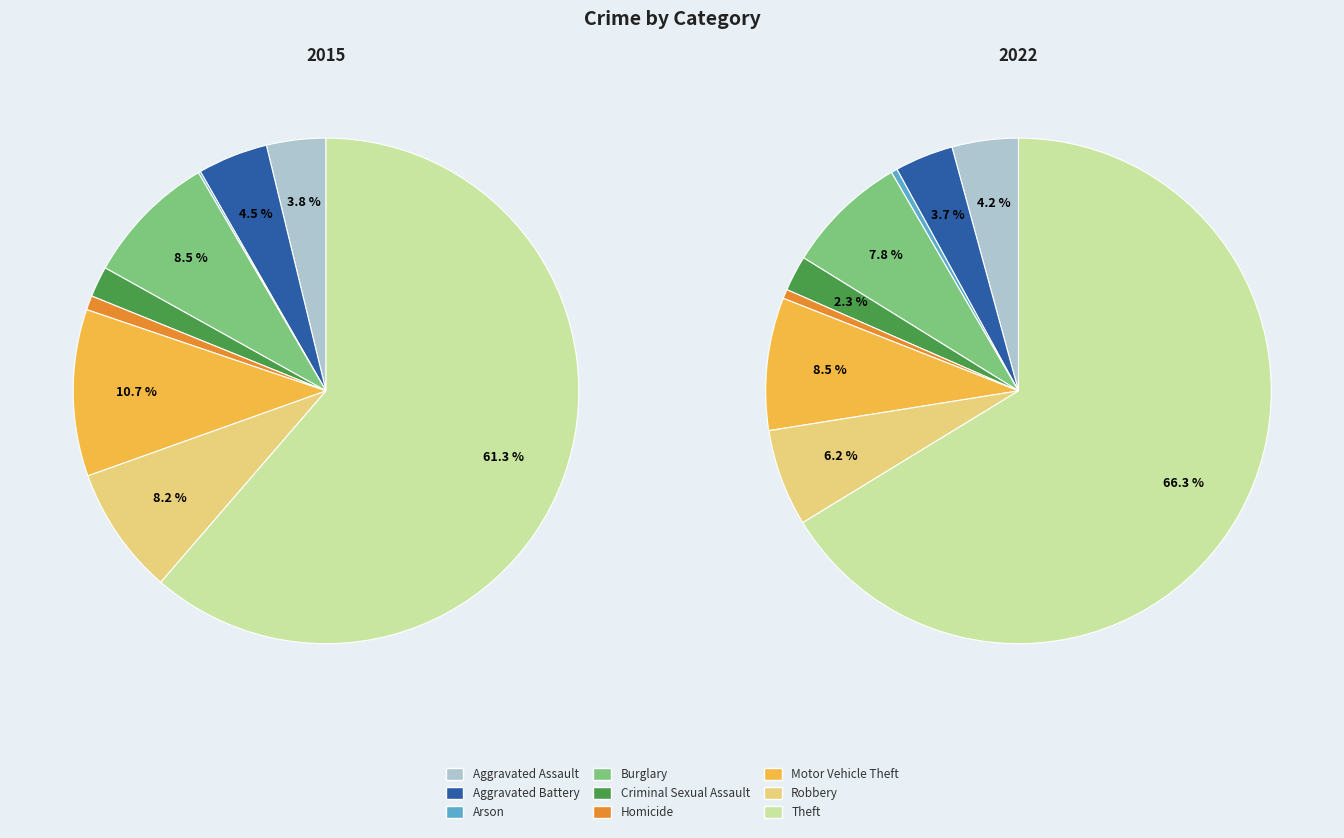

What is the majority slice?

Theft